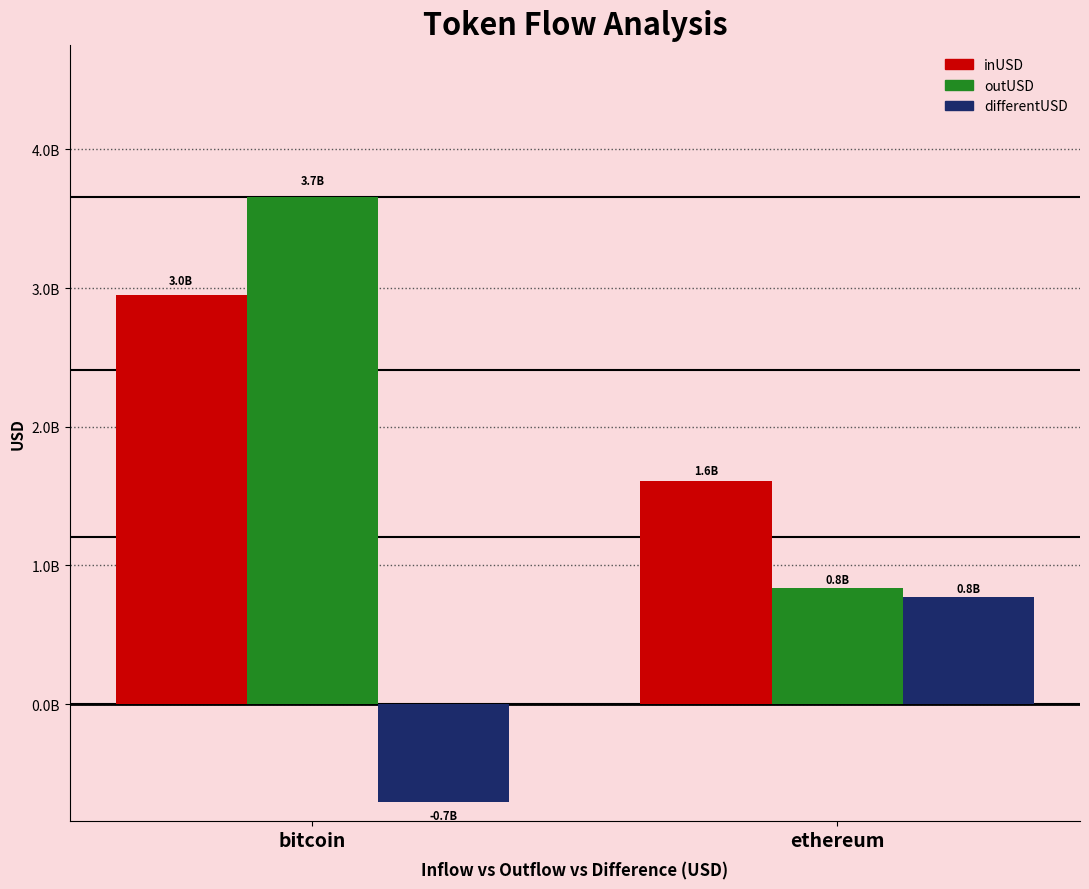

What are all the series names shown in the legend?

inUSD, outUSD, differentUSD